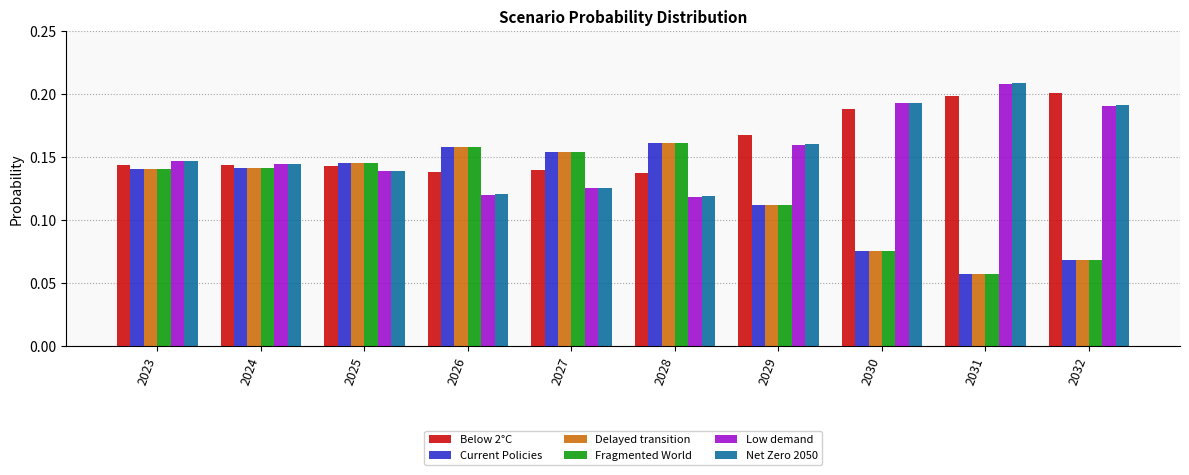

What is the total value across all series at 2023?

0.9